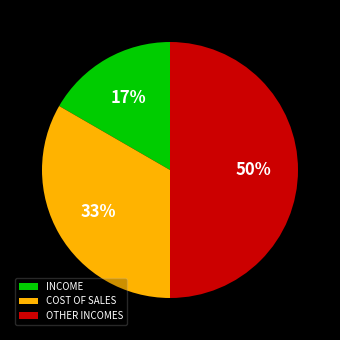

Is INCOME the majority of the pie?

No